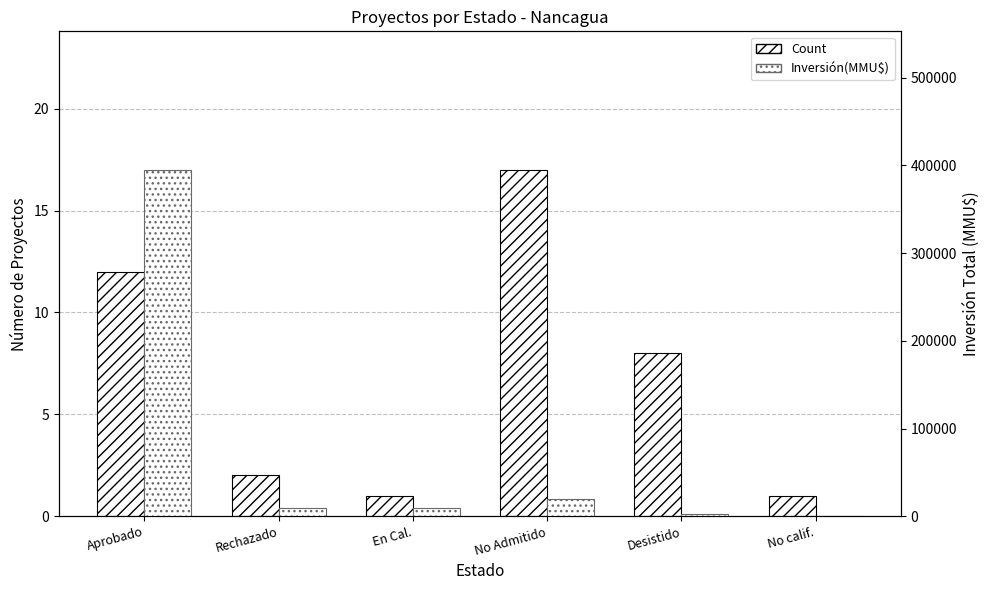

What is the value of the Inversión(MMU$) bar at the 2nd from the left?

8900